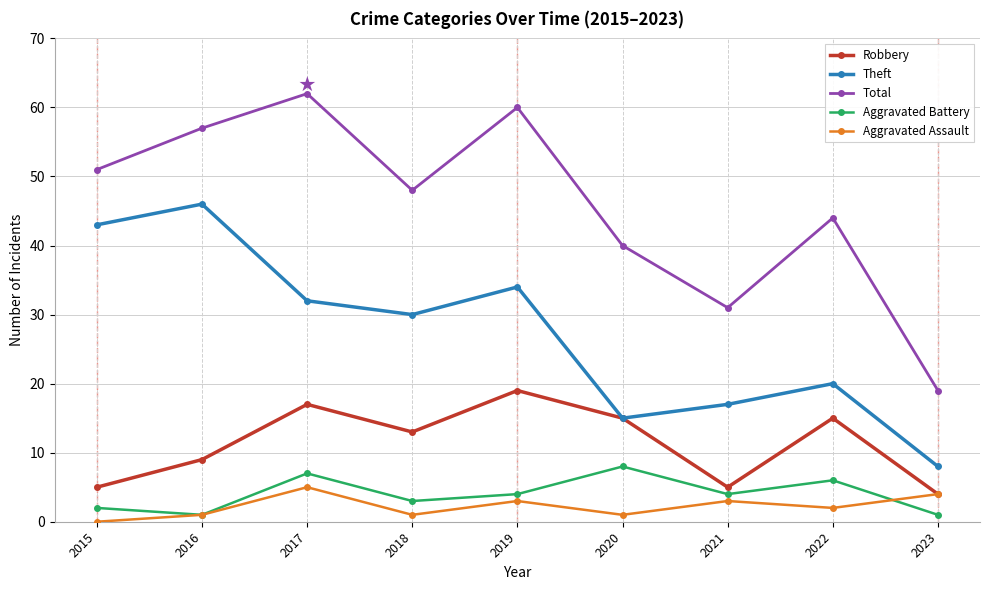

Is it true that Robbery equals 13 at 2018?

True